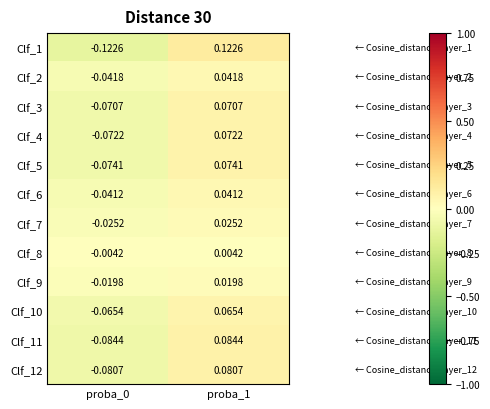

Is the value of Clf_7 at proba_0 greater than the value of Clf_1 at proba_0?

Yes